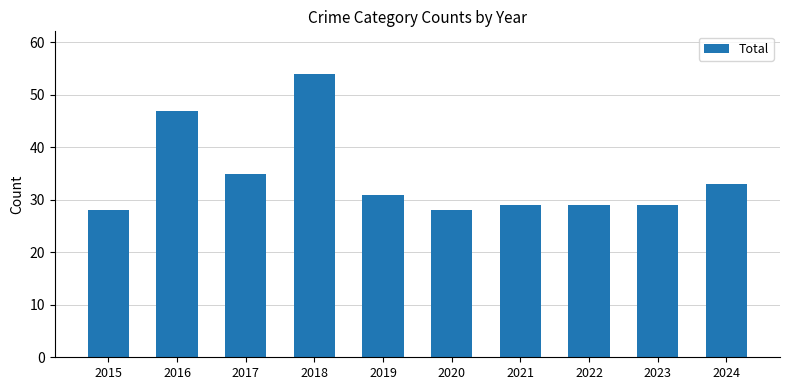

Reading left to right, what are all the values shown in this chart?

28	47	35	54	31	28	29	29	29	33